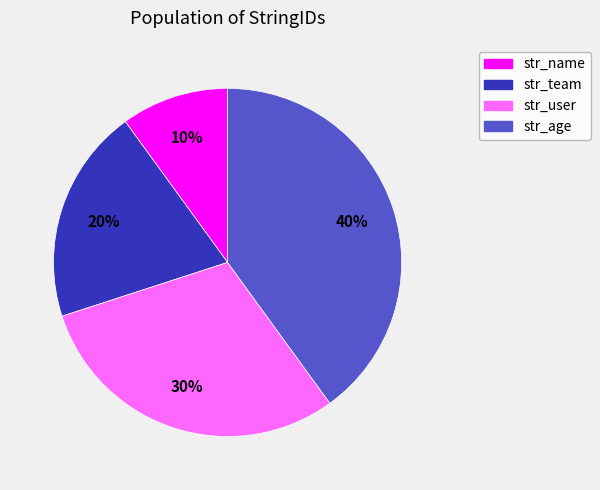

Combined, do str_name and str_team account for over 50%?

No